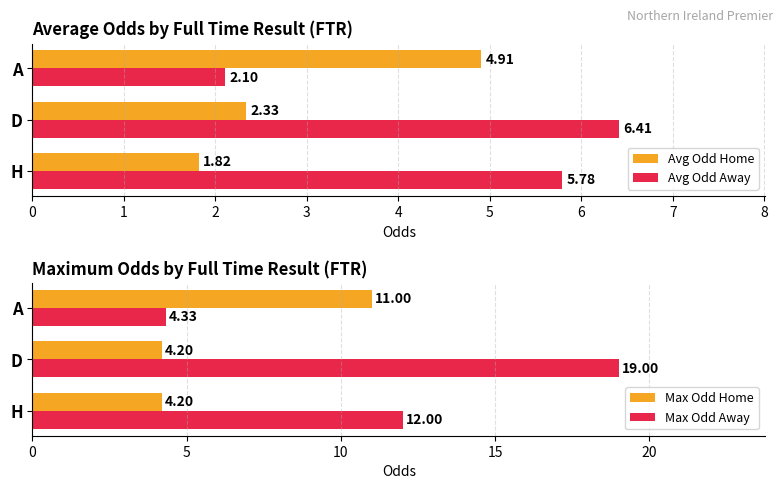

Which category has the highest value in the Avg Odd Away series?

D